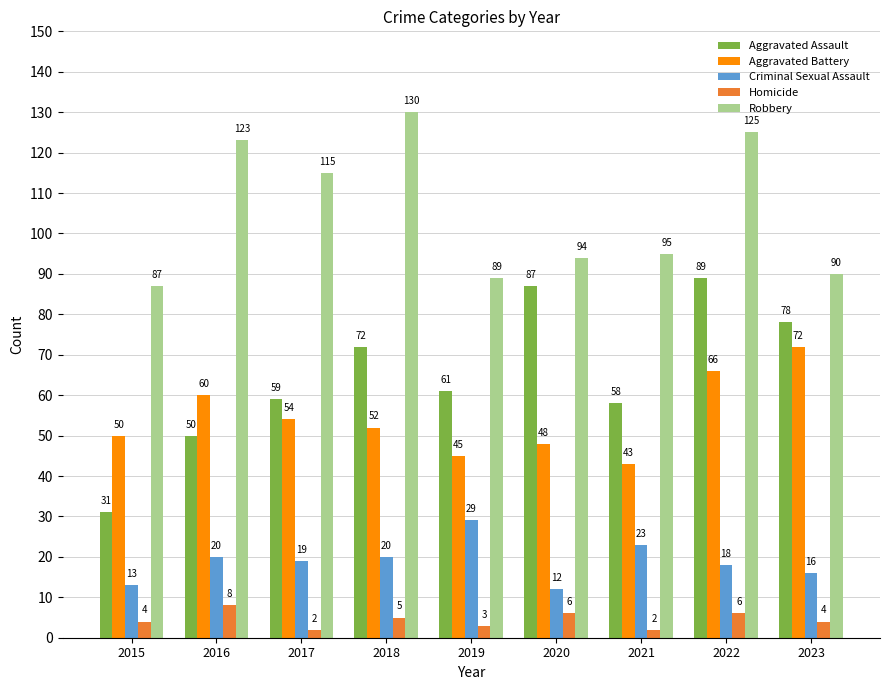

What is the total value across all series at 2019?

227